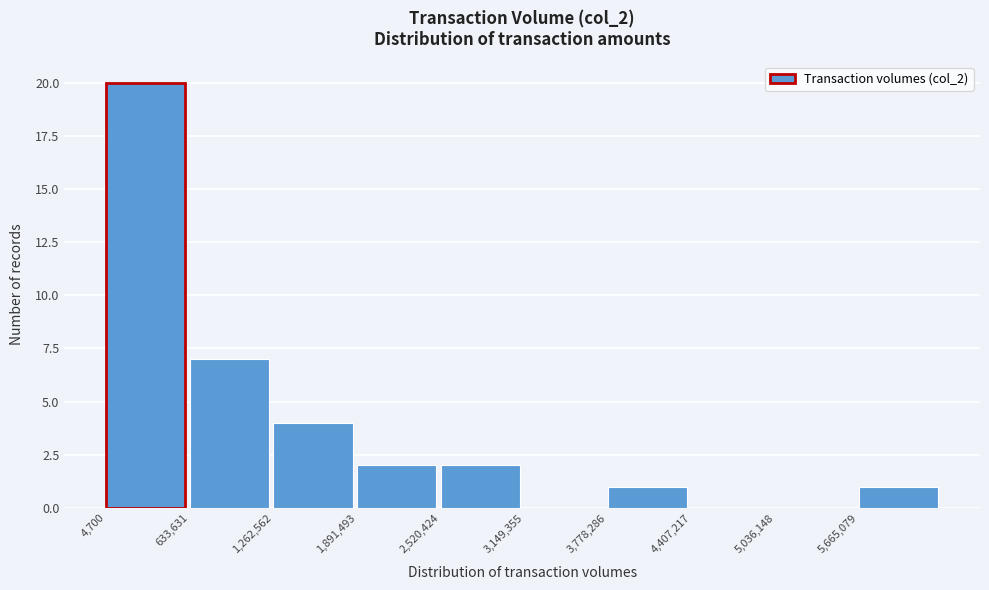

How tall is the bar that spans 1900000 to 2500000 on the x-axis? Neither the bar edges nor the heights are printed on the chart, so give them approximately, as read against the axes.

2